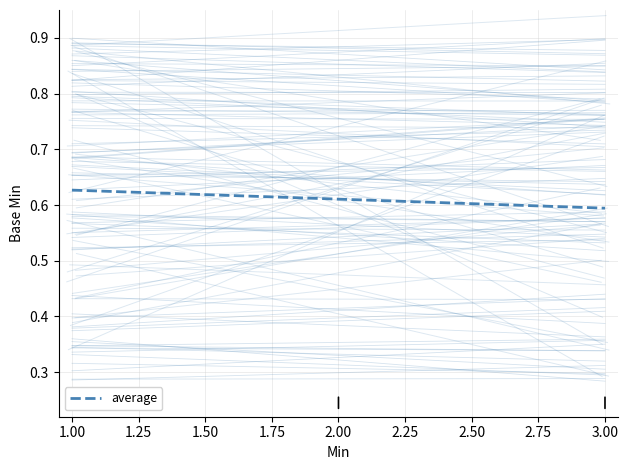

What is the greatest value displayed?

0.6